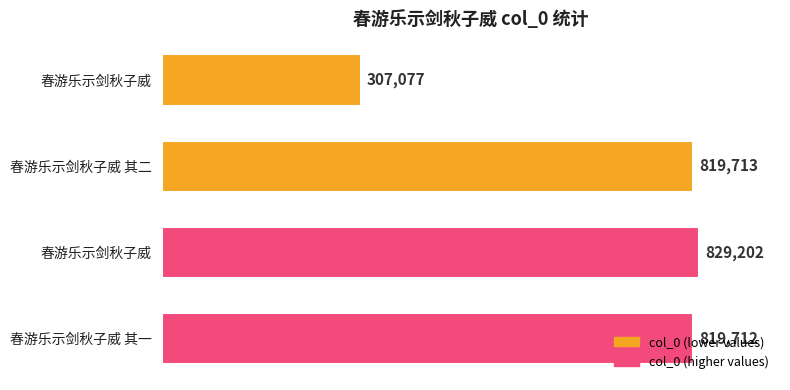

At which label does the data first exceed 819713?

春游乐示剑秋子威